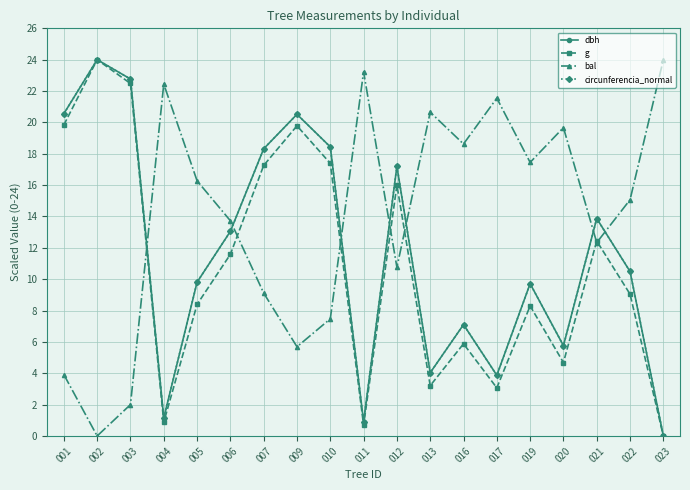

In bal, how many points are lower than both neighbors (excluding endpoints)?

6